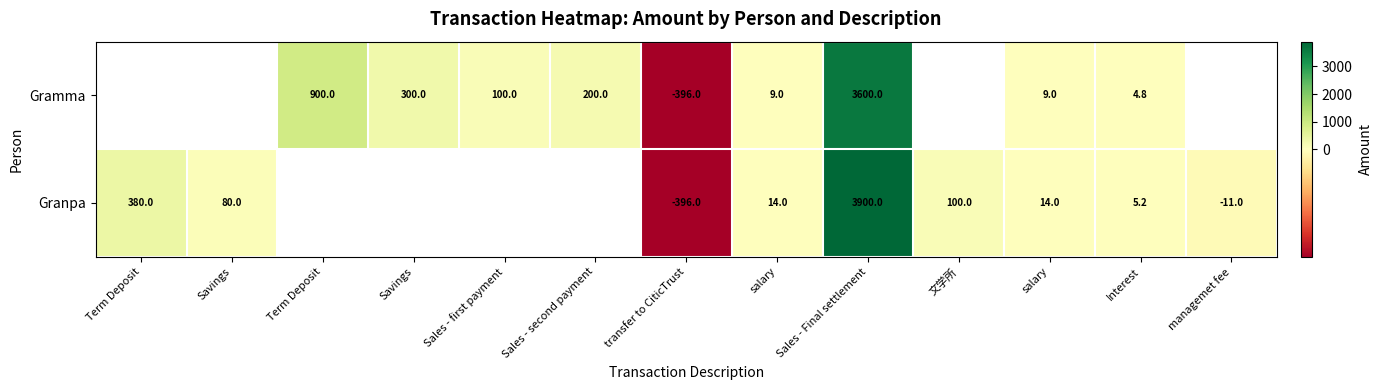

Count the number of data series in this chart.

2